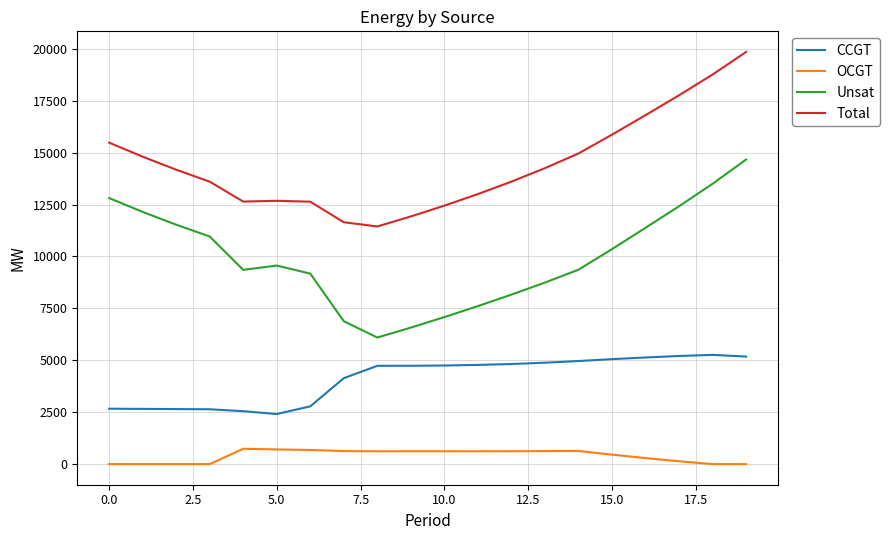

List the series in order of their peak value, highest first.

Total, Unsat, CCGT, OCGT